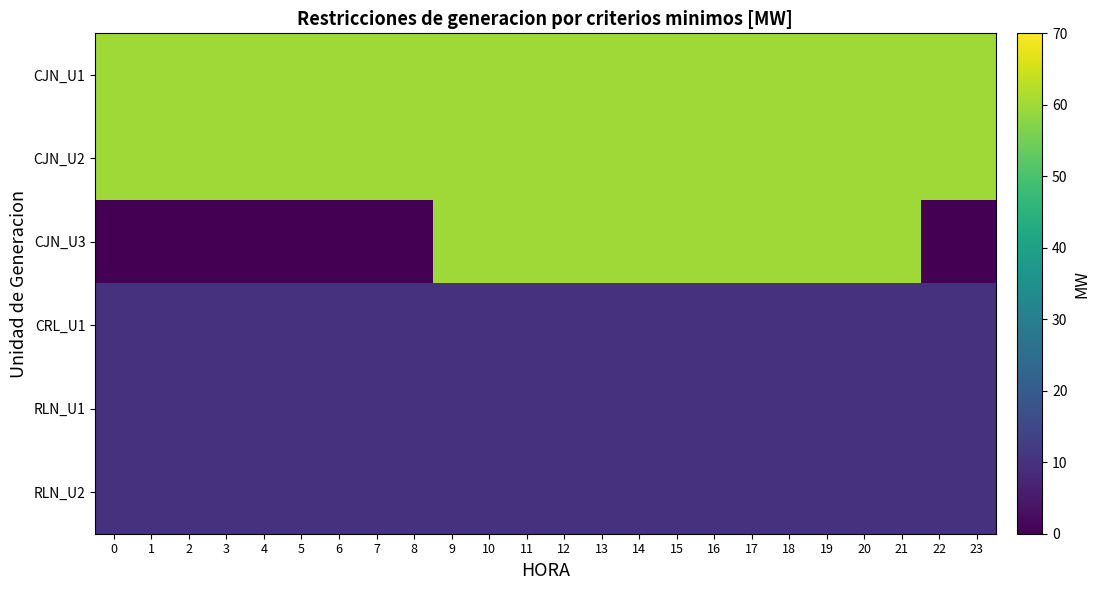

What is the total value across all series at 18?

210